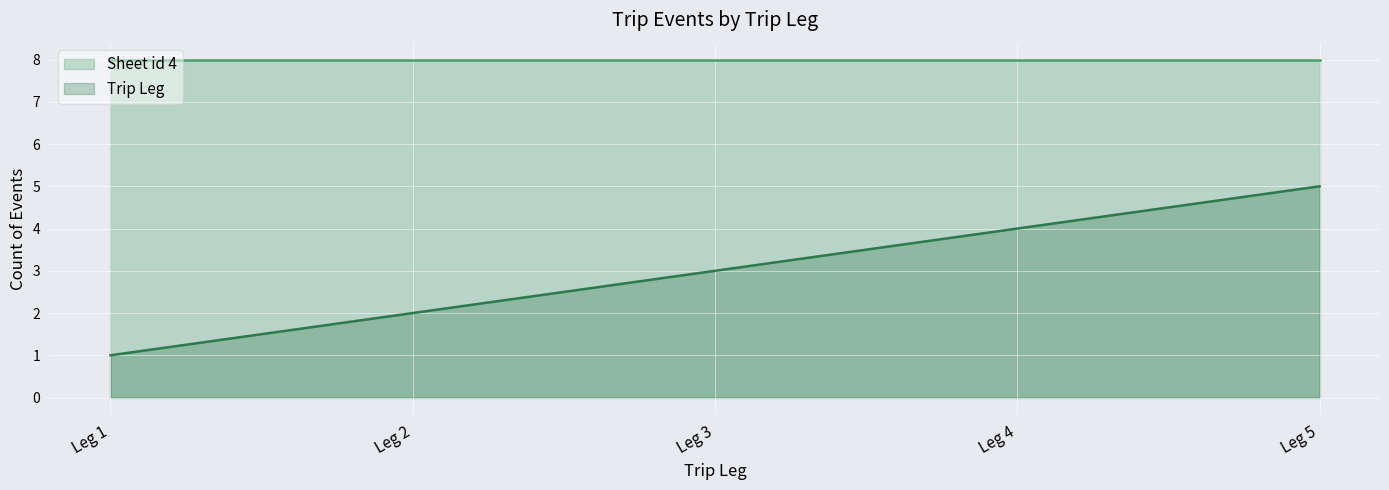

True or false: Sheet id 4 and Trip Leg intersect in this chart.

False